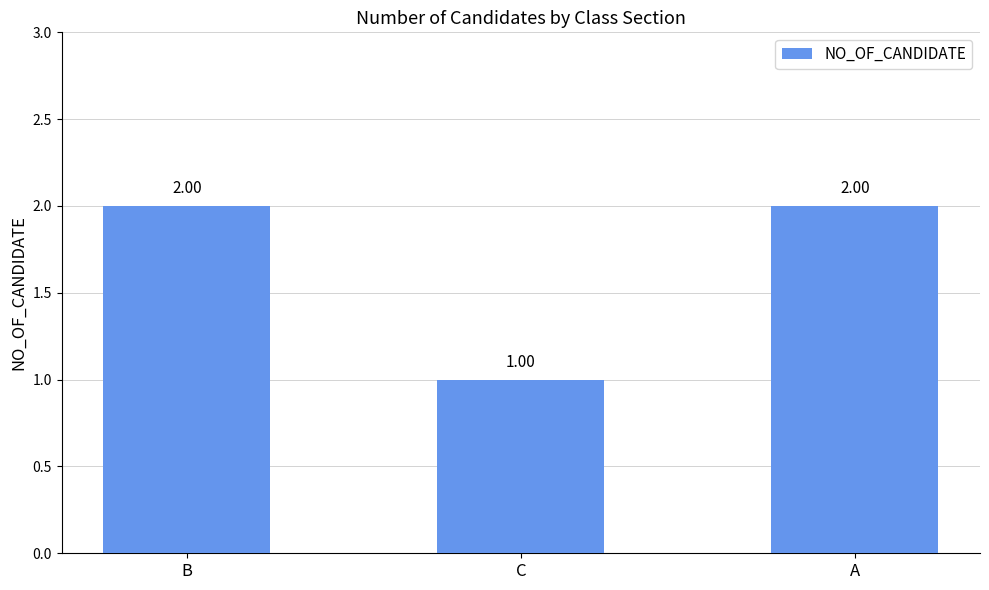

What is the sum of the values at B and C?

3